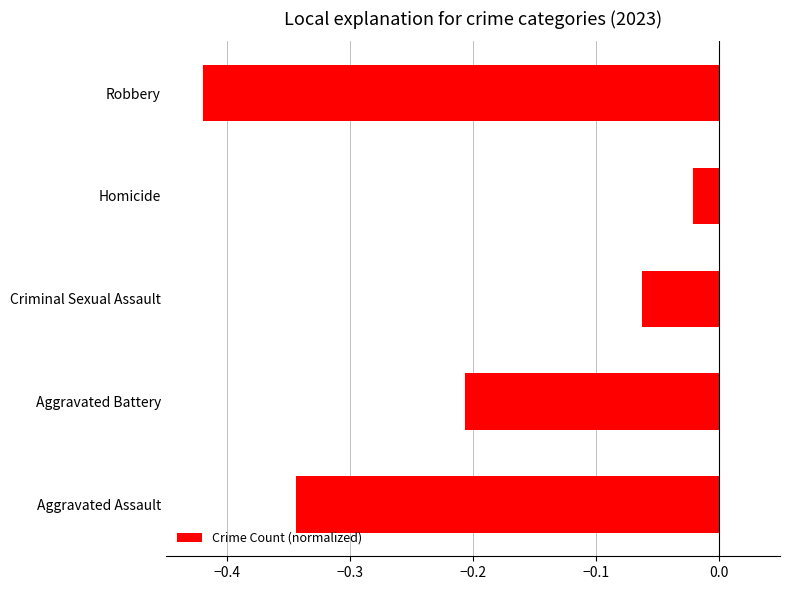

Where is the data nearest to the value 0?

Homicide